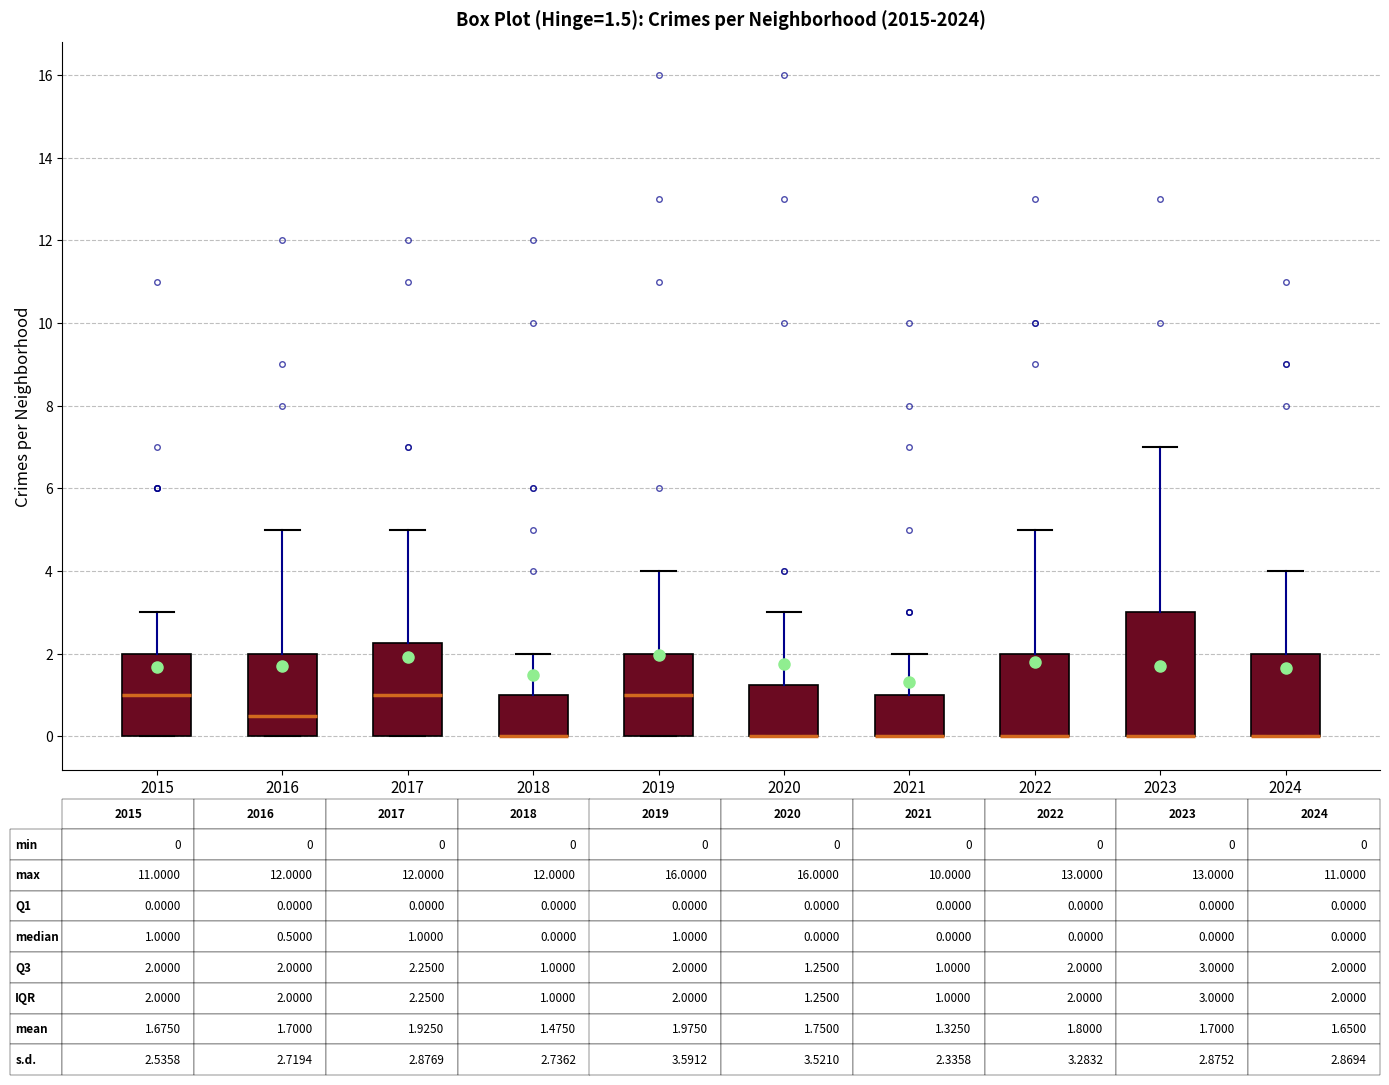

Comparing the boxes themselves (not the whiskers), which one is the tallest?

2023